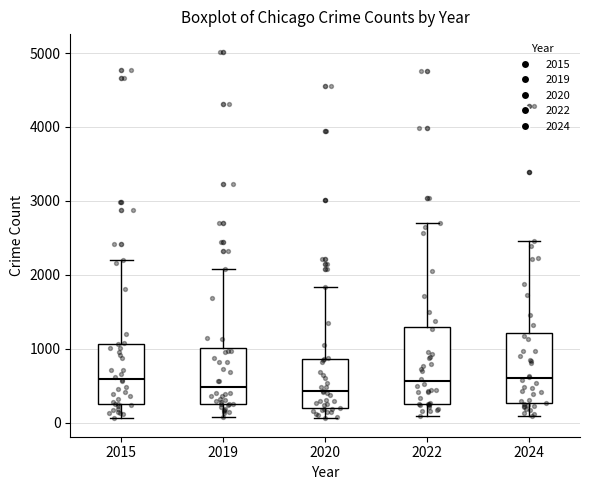

Reading left to right, read every box against the y-axis: the position of its median line, the range the box covers, and the ends of its whiskers. The values are not printed on the chart, so give them approximately, as read against the axis.

2015: median 600, box 300 to 1100, whiskers 100 to 2200
2019: median 500, box 300 to 1000, whiskers 100 to 2100
2020: median 400, box 200 to 900, whiskers 100 to 1800
2022: median 600, box 300 to 1300, whiskers 100 to 2700
2024: median 600, box 300 to 1200, whiskers 100 to 2500